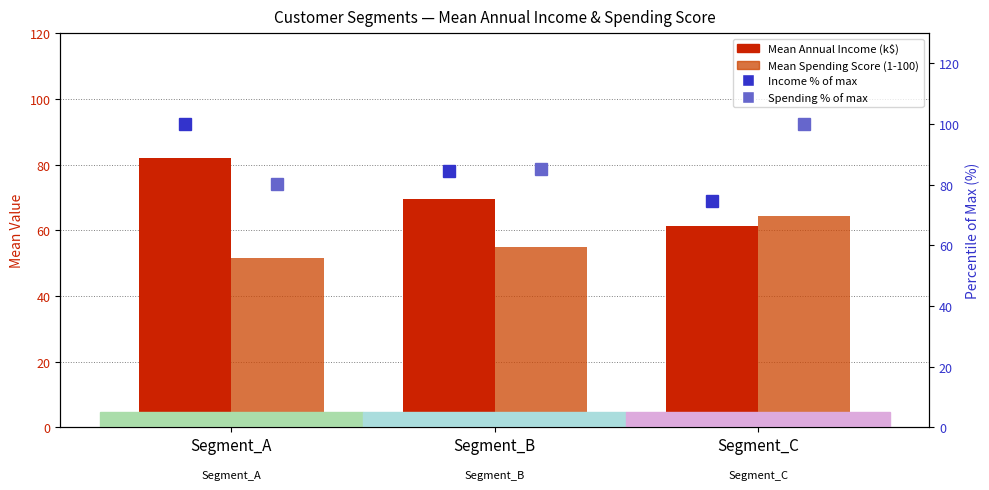

What is the difference between the highest and lowest values at Segment_A?

48.5